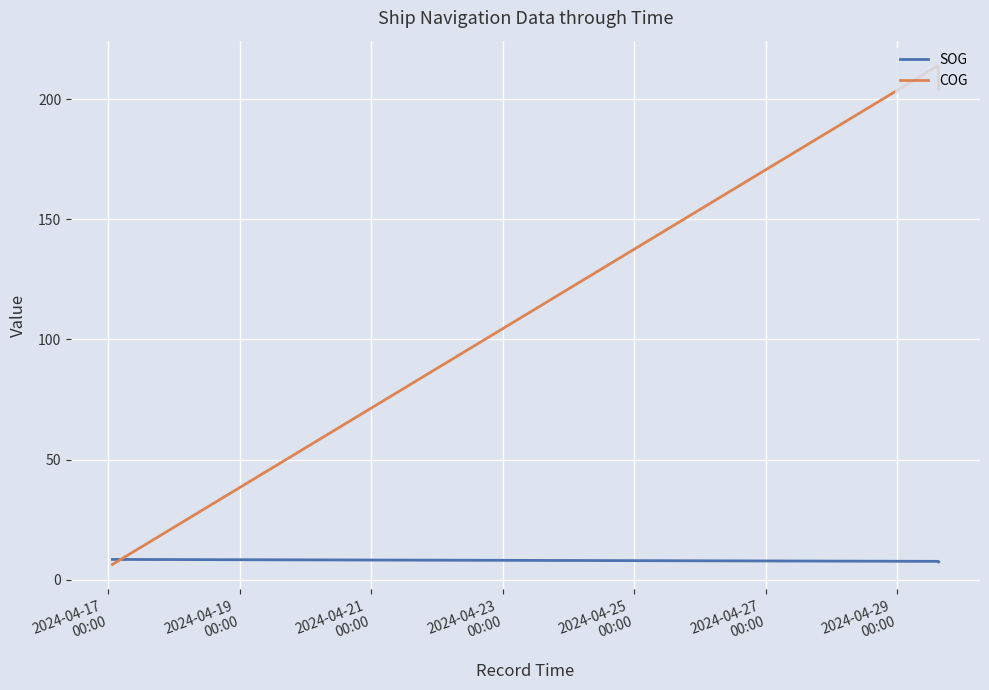

What is the highest value of the COG series?

213.9